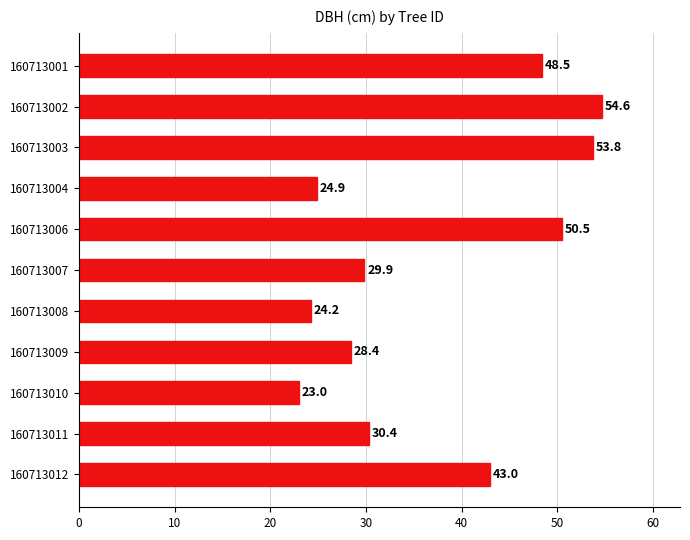

Are the bars horizontal?

Yes